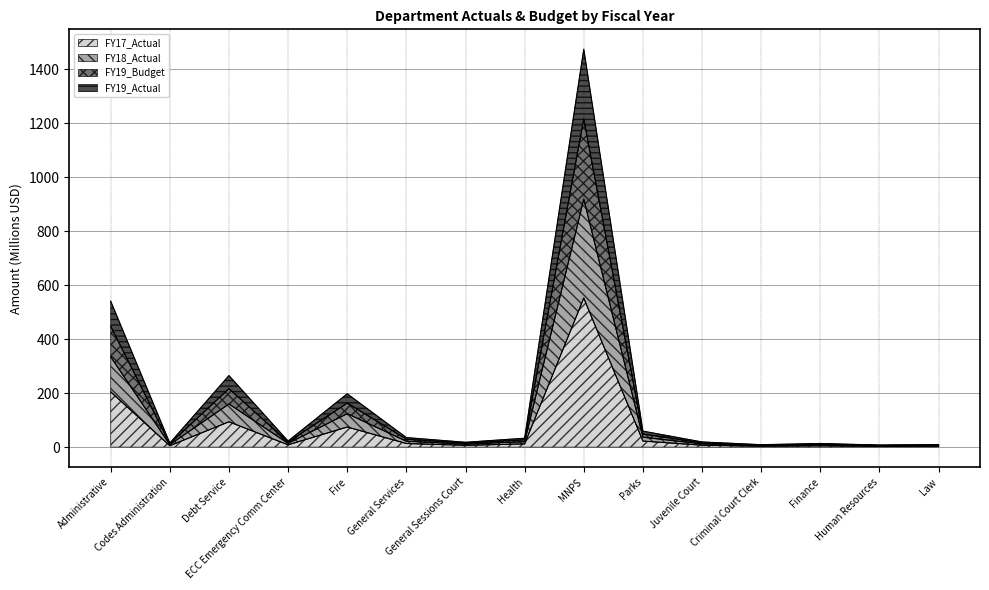

How many lines are shown in the chart?

4